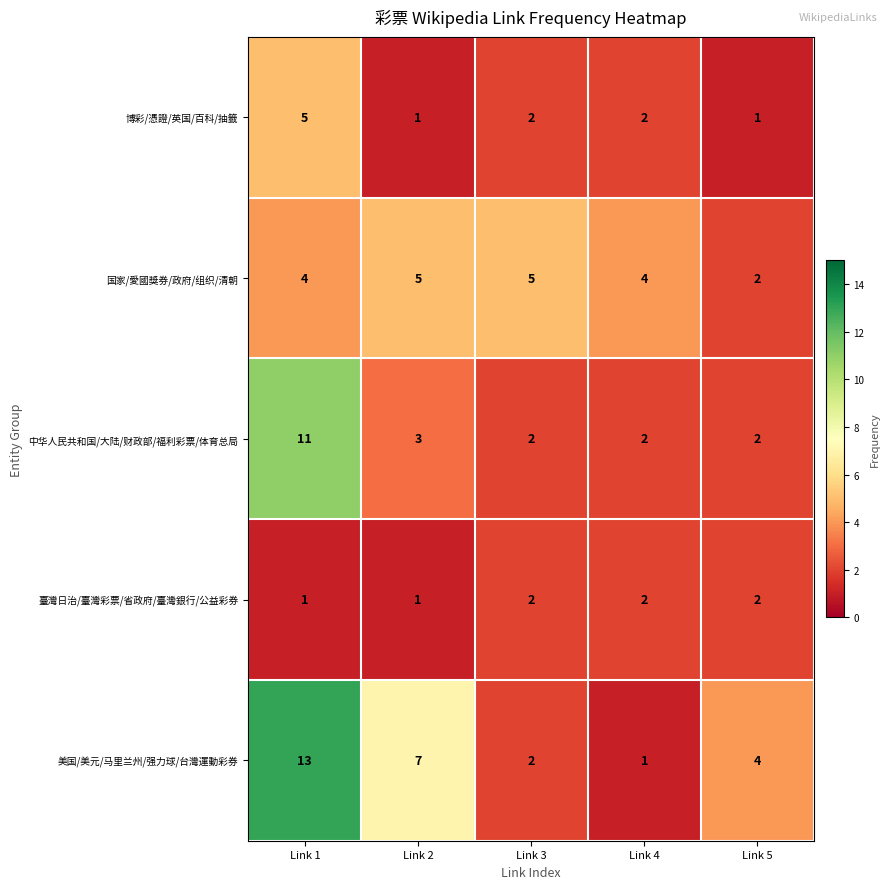

Which series changed the most between Link 3 and Link 5?

国家/愛國獎券/政府/组织/清朝